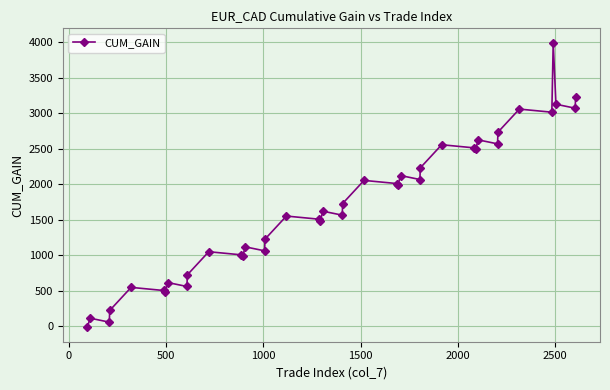

What is the difference between the maximum and minimum values?

4015.6